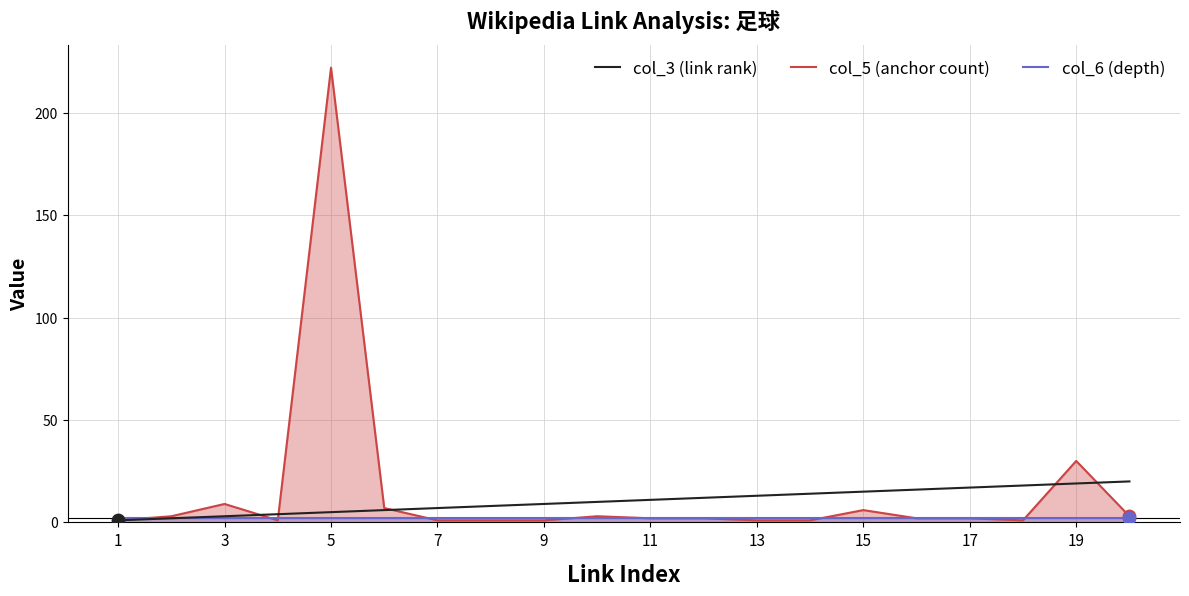

Which series reaches the minimum Y coordinate?

col_3 (link rank)